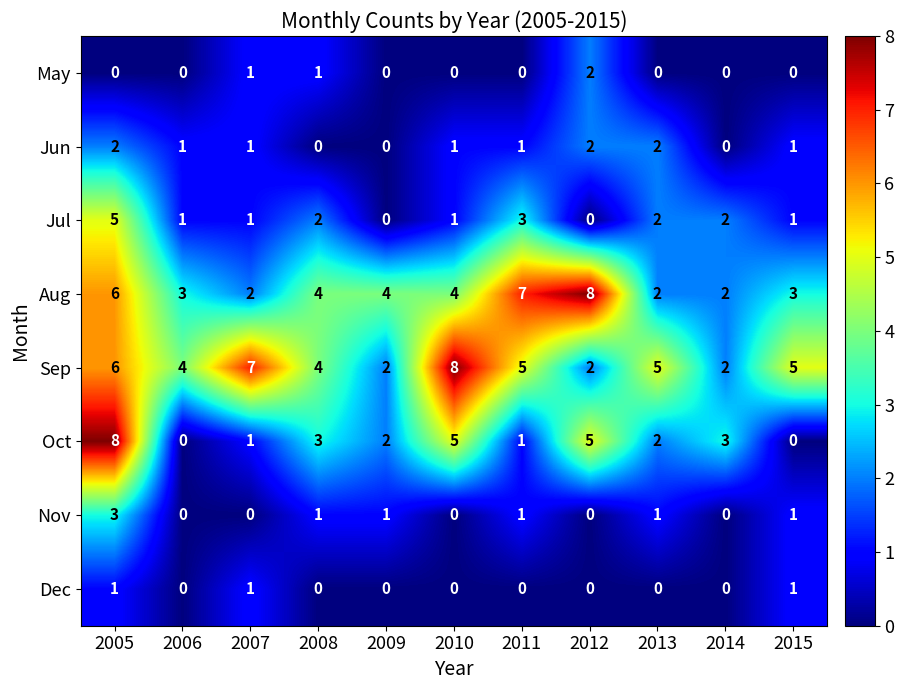

What is the difference between the maximum and minimum values in the Aug series?

6